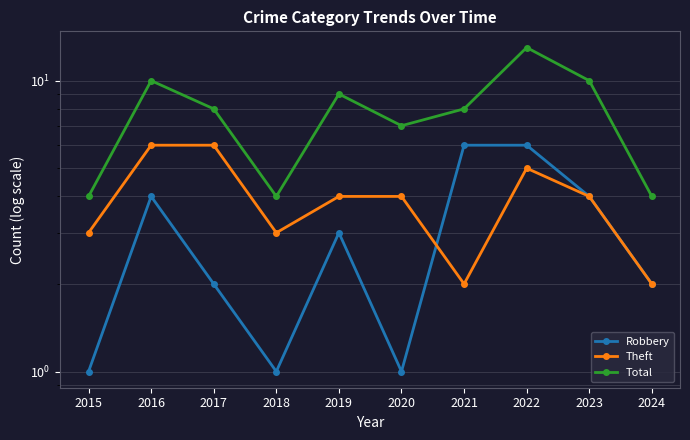

What are all the series names shown in the legend?

Robbery, Theft, Total